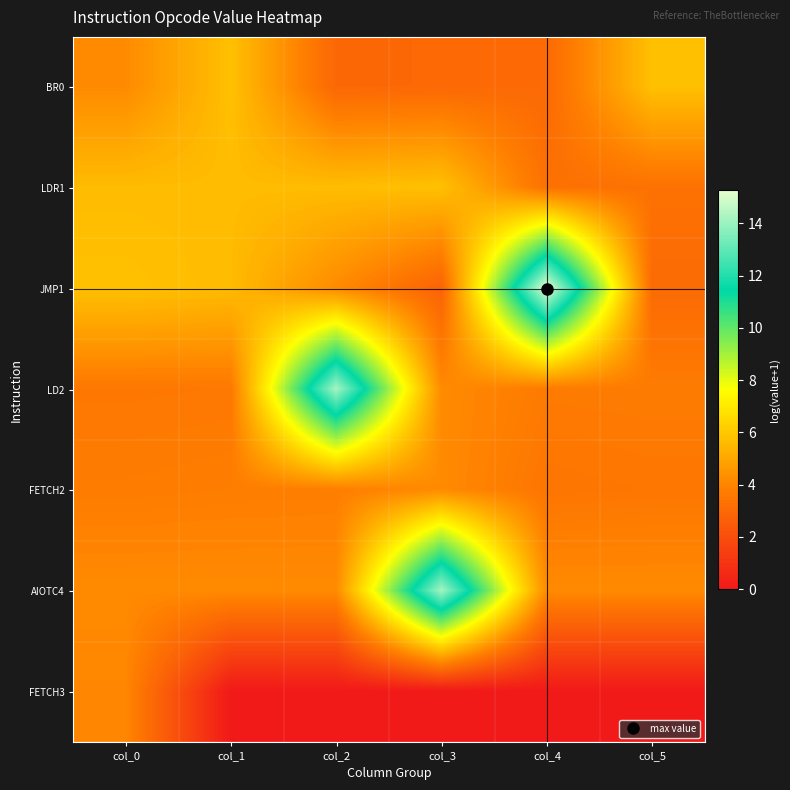

Reading left to right, list all the values displayed in this chart.

BR0: col_0=4.2	col_1=5.8	col_2=2.9	col_3=3.0	col_4=3.0	col_5=5.8
LDR1: col_0=5.6	col_1=5.6	col_2=5.7	col_3=5.8	col_4=3.3	col_5=3.3
JMP1: col_0=5.8	col_1=5.6	col_2=4.2	col_3=2.8	col_4=15.3	col_5=3.1
LD2: col_0=3.6	col_1=3.6	col_2=14.2	col_3=4.2	col_4=3.7	col_5=3.7
FETCH2: col_0=3.7	col_1=3.8	col_2=3.8	col_3=4.2	col_4=3.5	col_5=3.5
AIOTC4: col_0=4.2	col_1=4.2	col_2=4.2	col_3=14.2	col_4=4.2	col_5=4.2
FETCH3: col_0=4.0	col_1=0.0	col_2=0.0	col_3=0.0	col_4=0.0	col_5=0.0